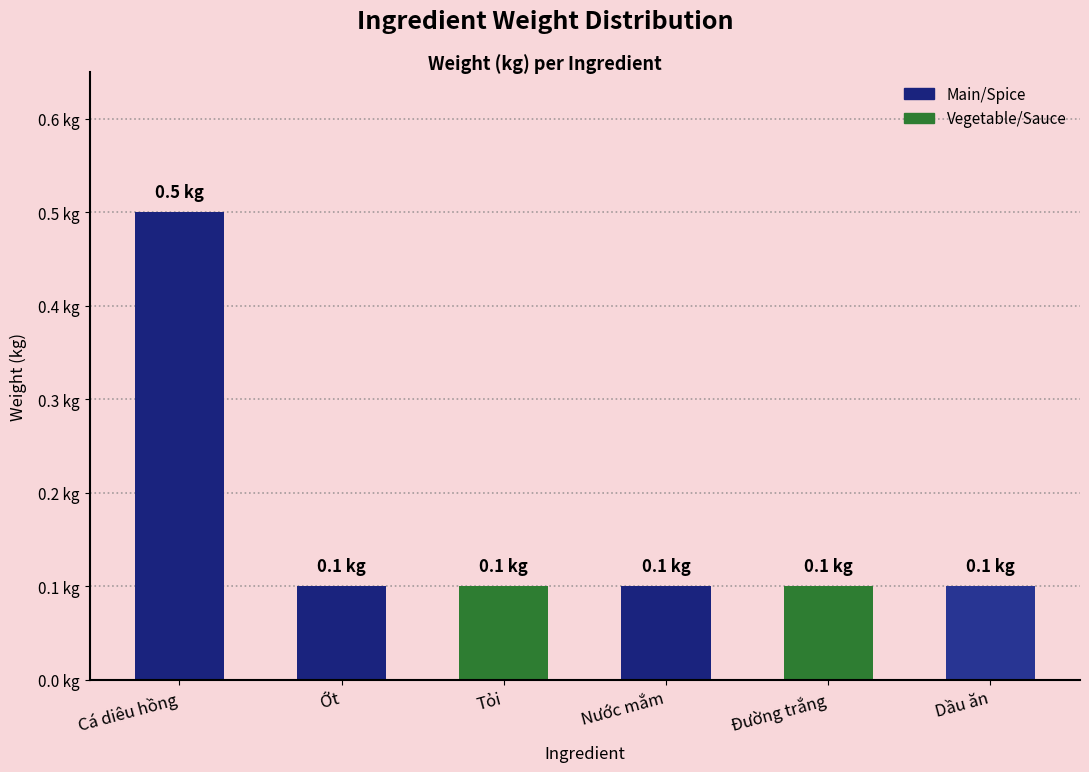

Are the bars horizontal?

No